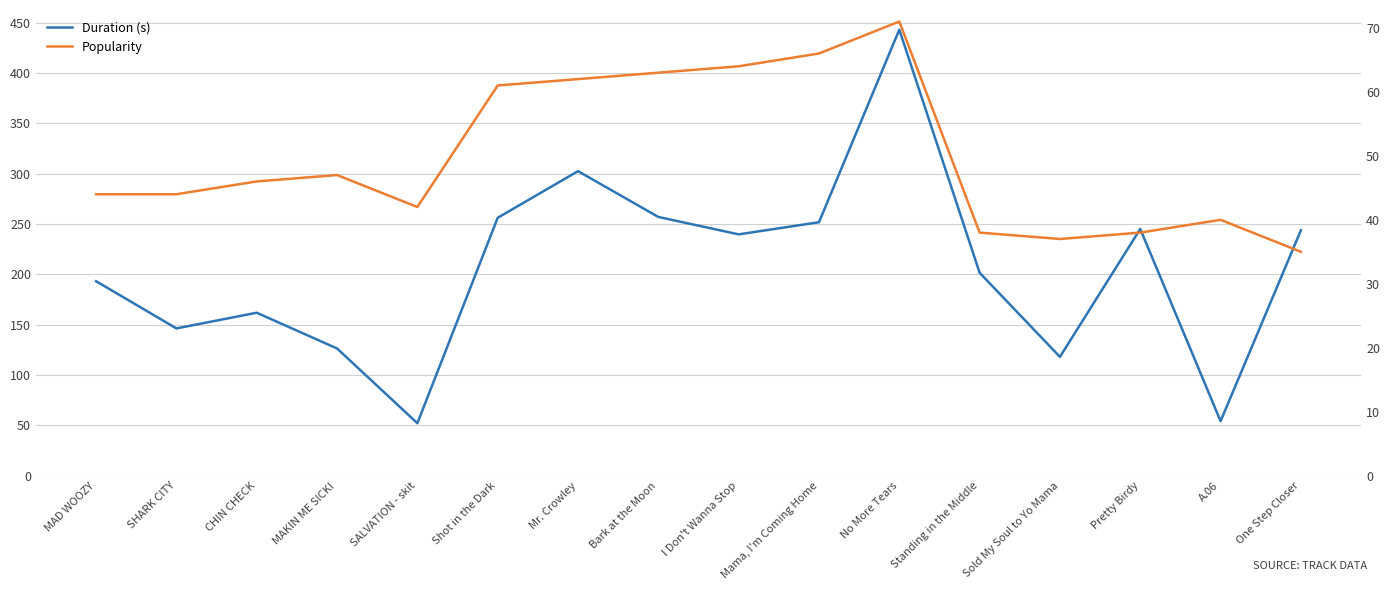

At which label does Popularity reach its peak?

No More Tears